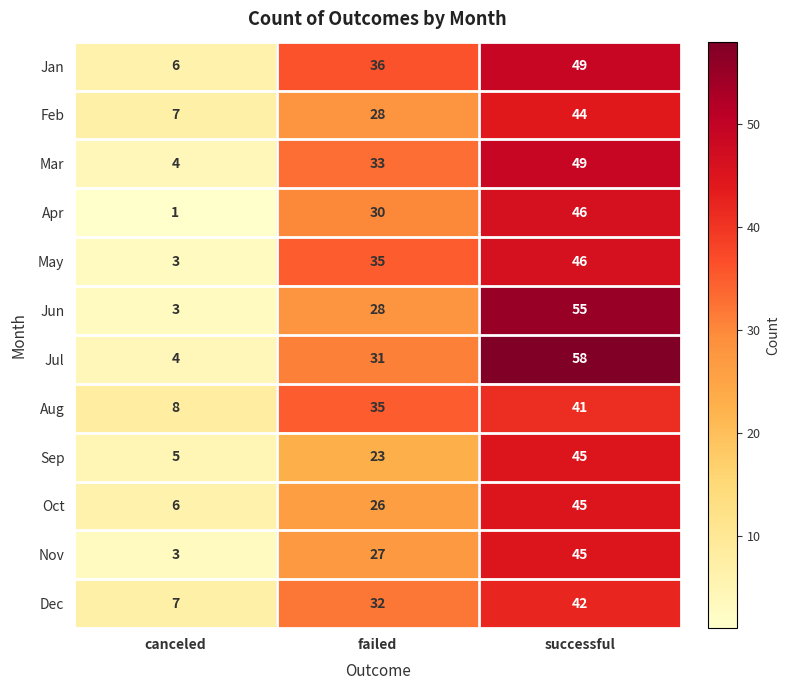

What is the difference between the maximum and minimum values in the Sep series?

40